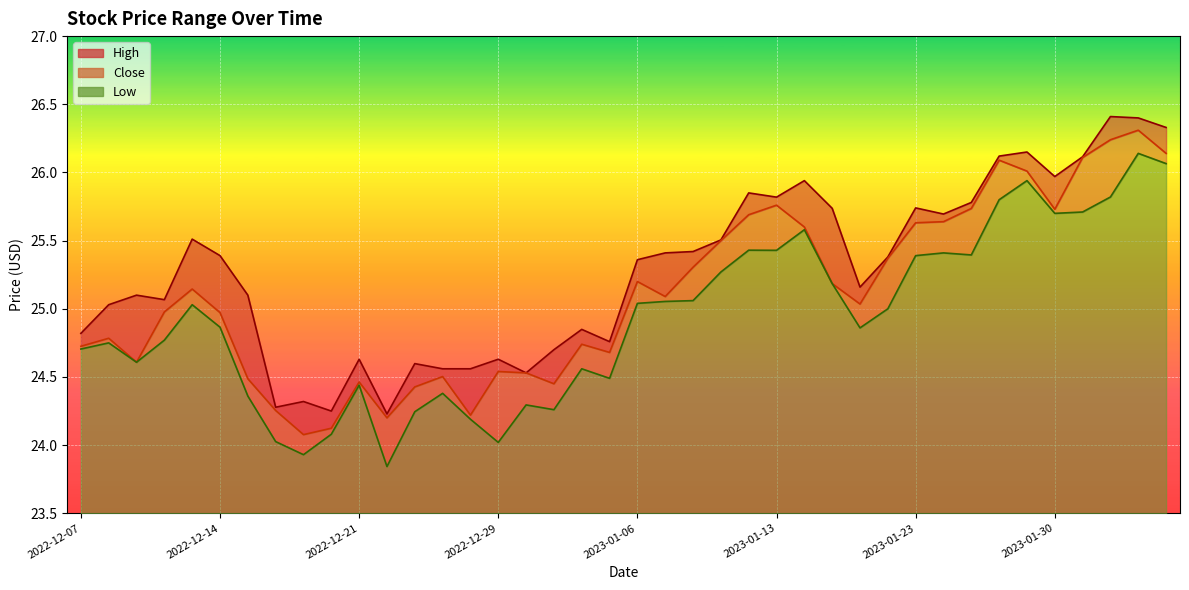

What is the label of the 1st point from the left?

2022-12-07